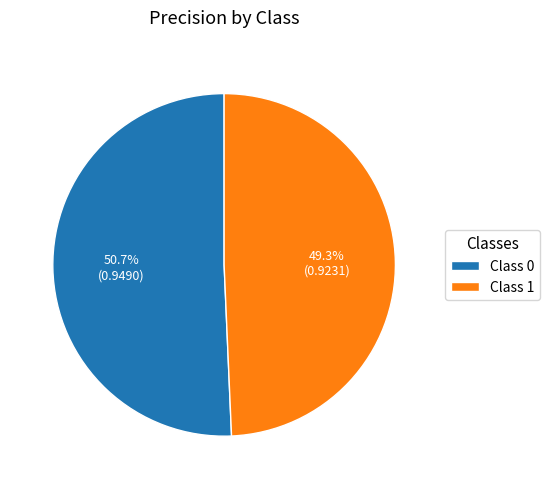

Do Class 1 and Class 0 together represent more than half of the pie?

Yes